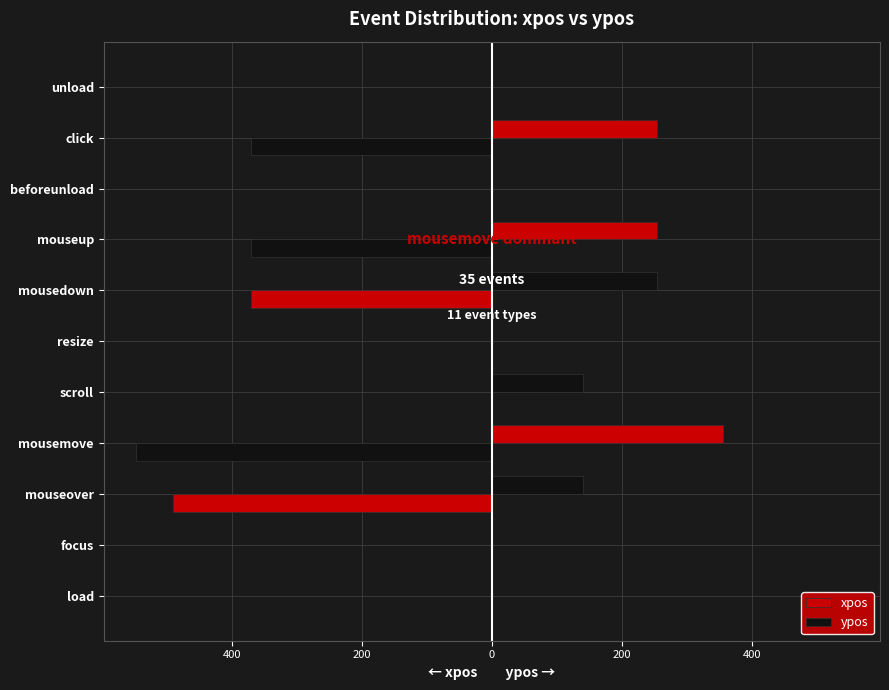

What is the greatest value displayed?

356